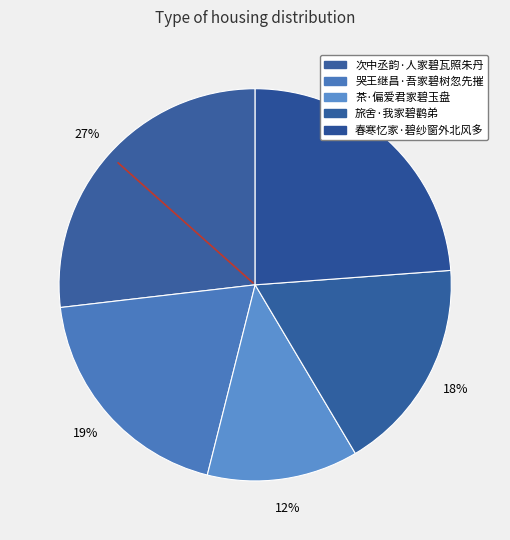

To the nearest percent, what portion does 茶·偏爱君家碧玉盘 represent?

12%